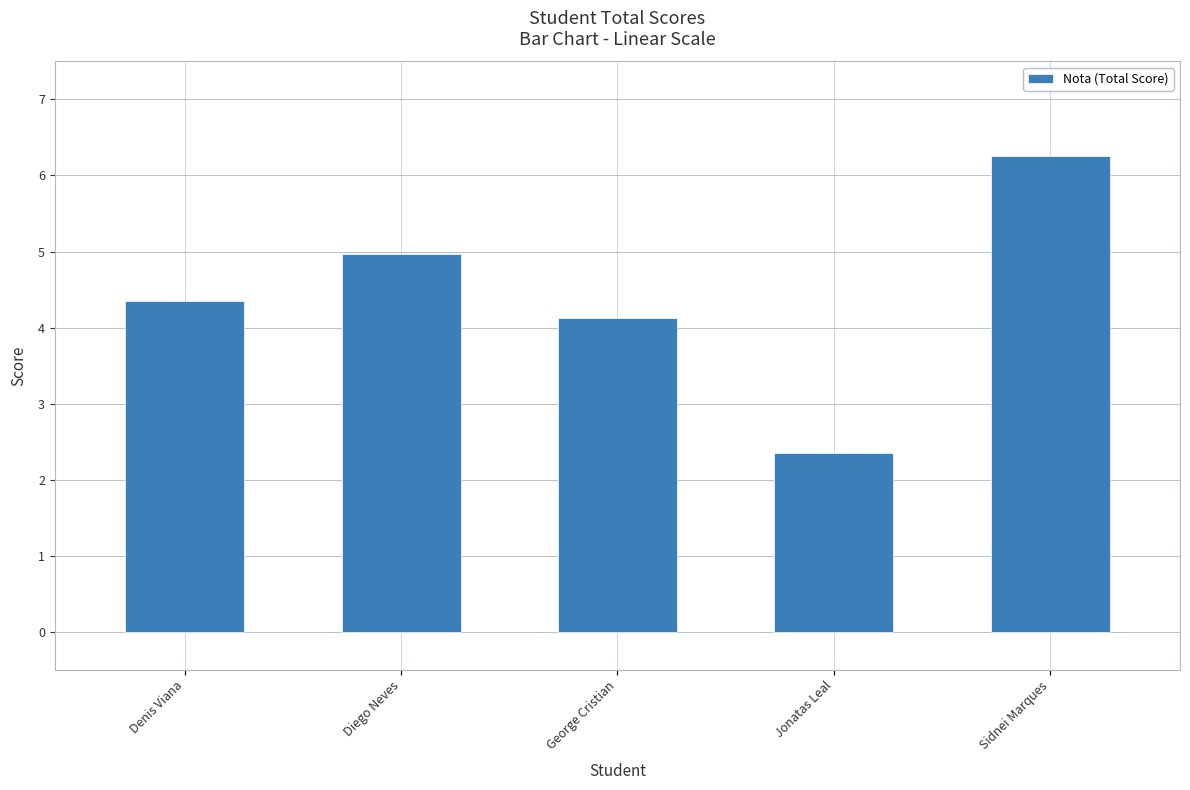

What is the minimum value shown in the chart?

2.4